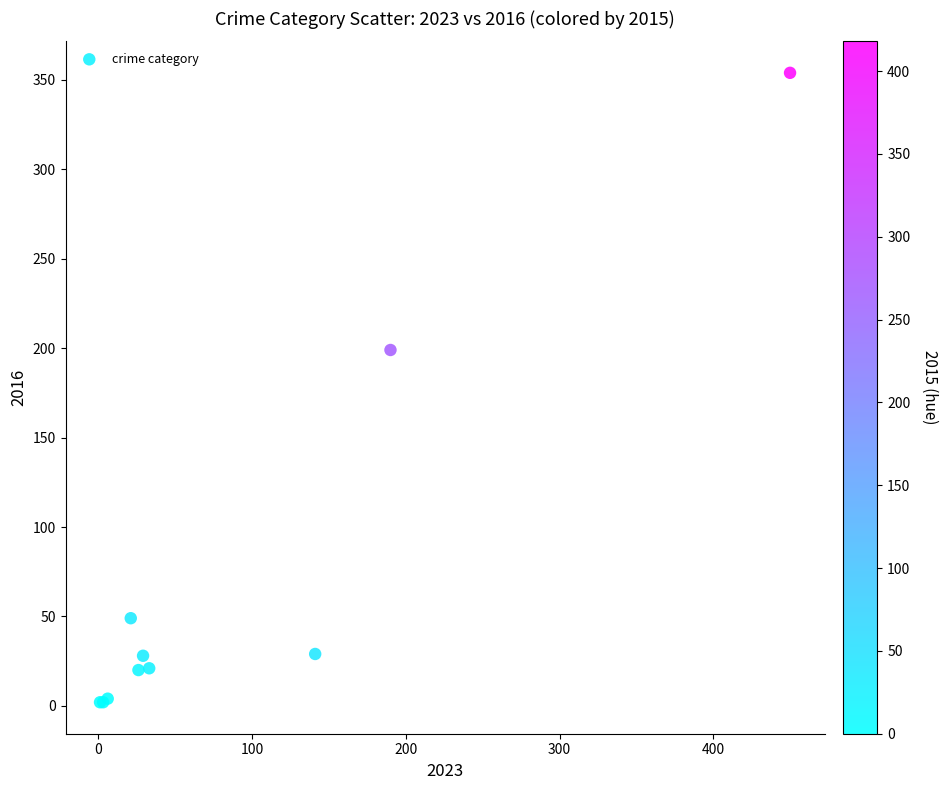

What Y value in the scatter plot is closest to 178?

199